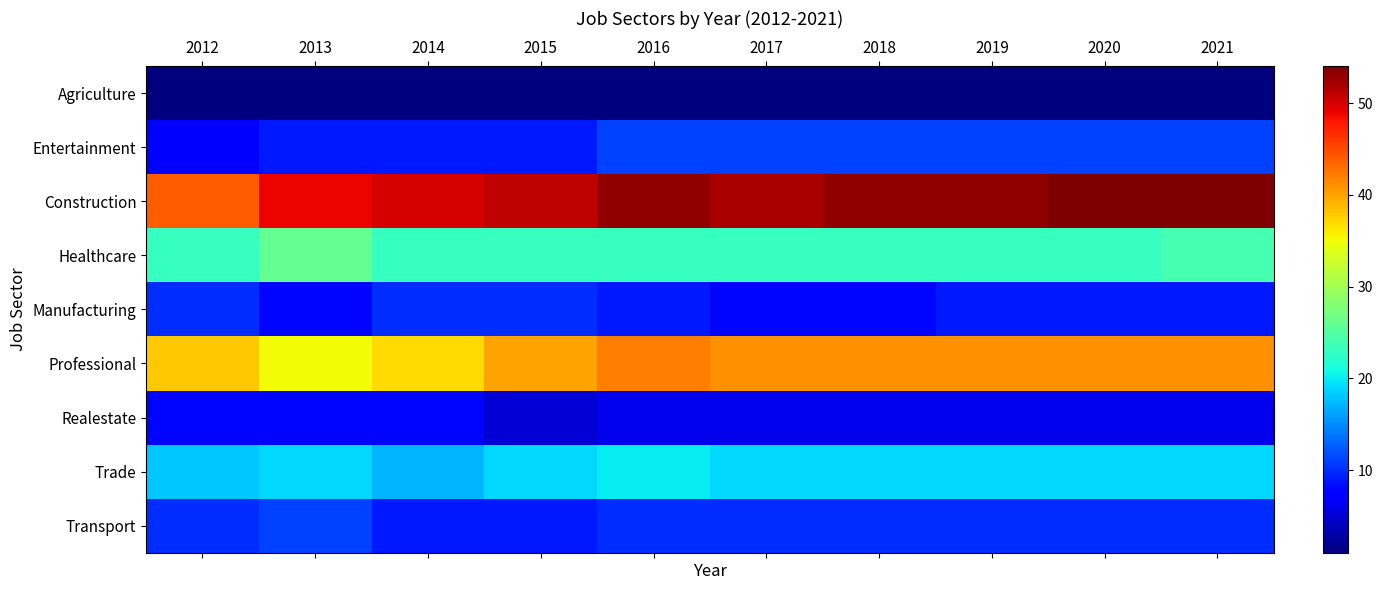

What is the difference between the highest and lowest values at 2013?

48